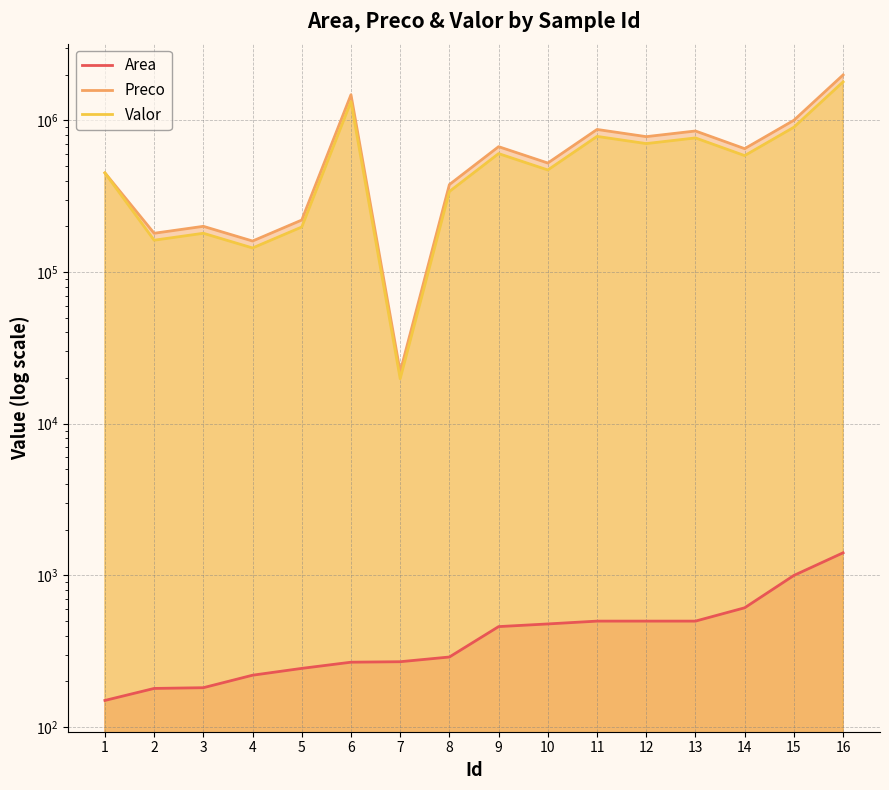

How many distinct data groups are displayed?

3